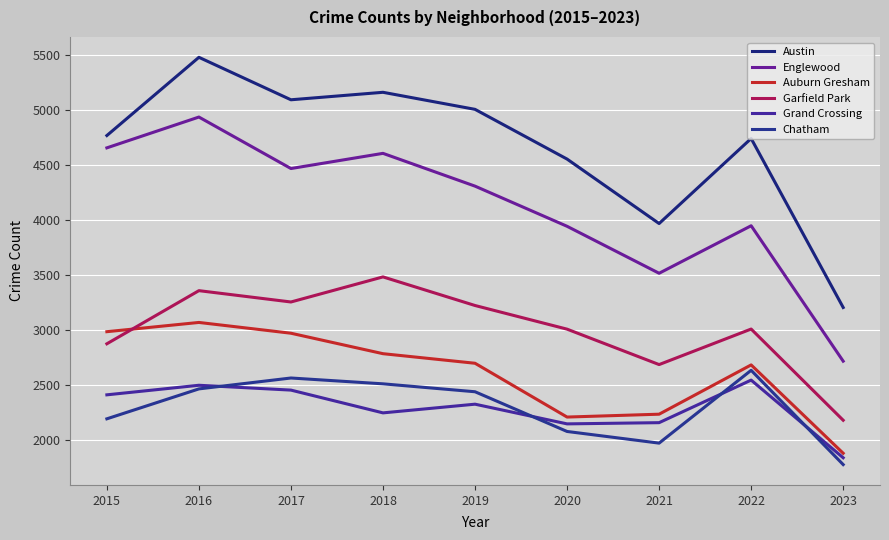

What is the sum of the Austin values at 2023 and 2017?

8302